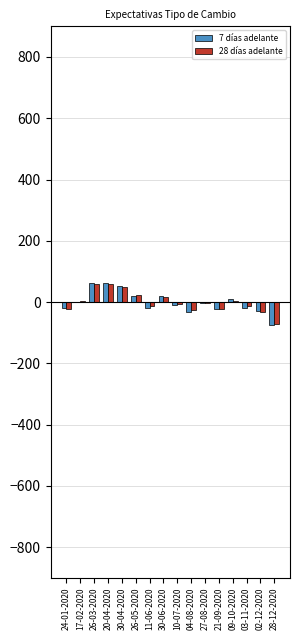

What is the highest value of the 28 días adelante series?

57.8